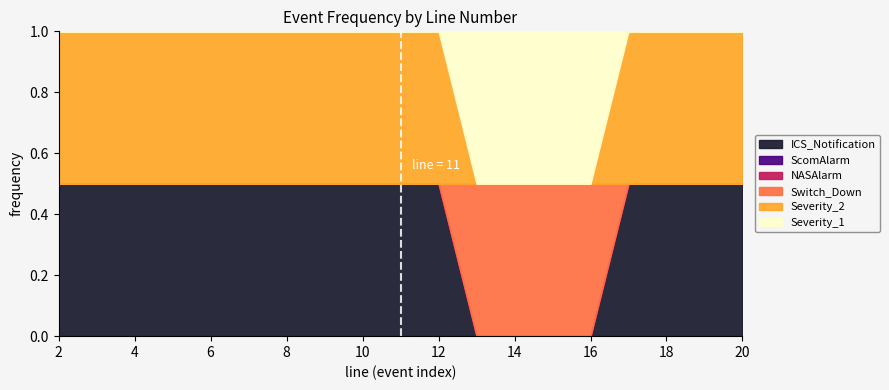

What is the total value across all series at 4?

2